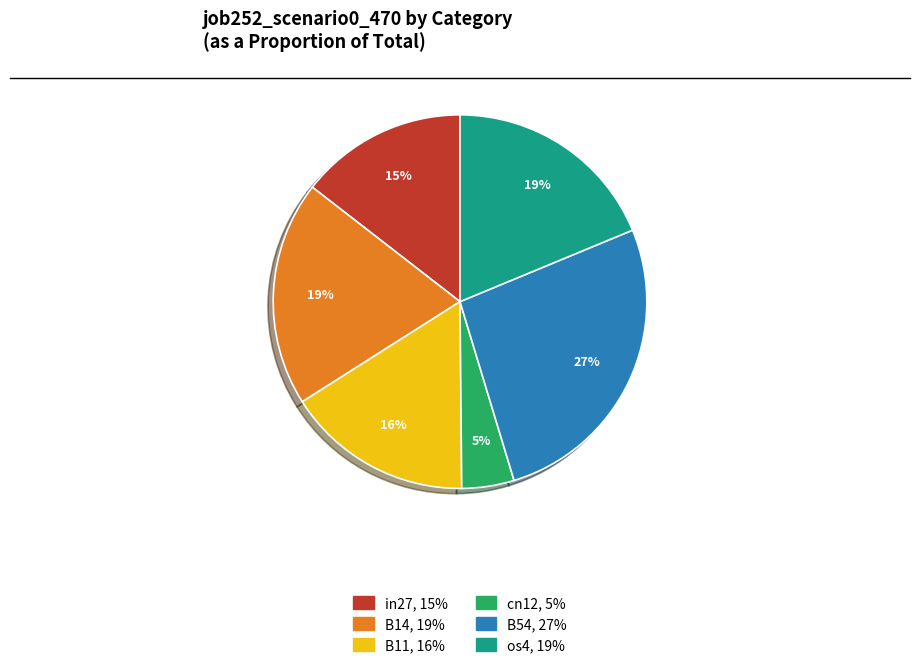

To the nearest percent, what is the difference between the largest and smallest slice percentages?

22%